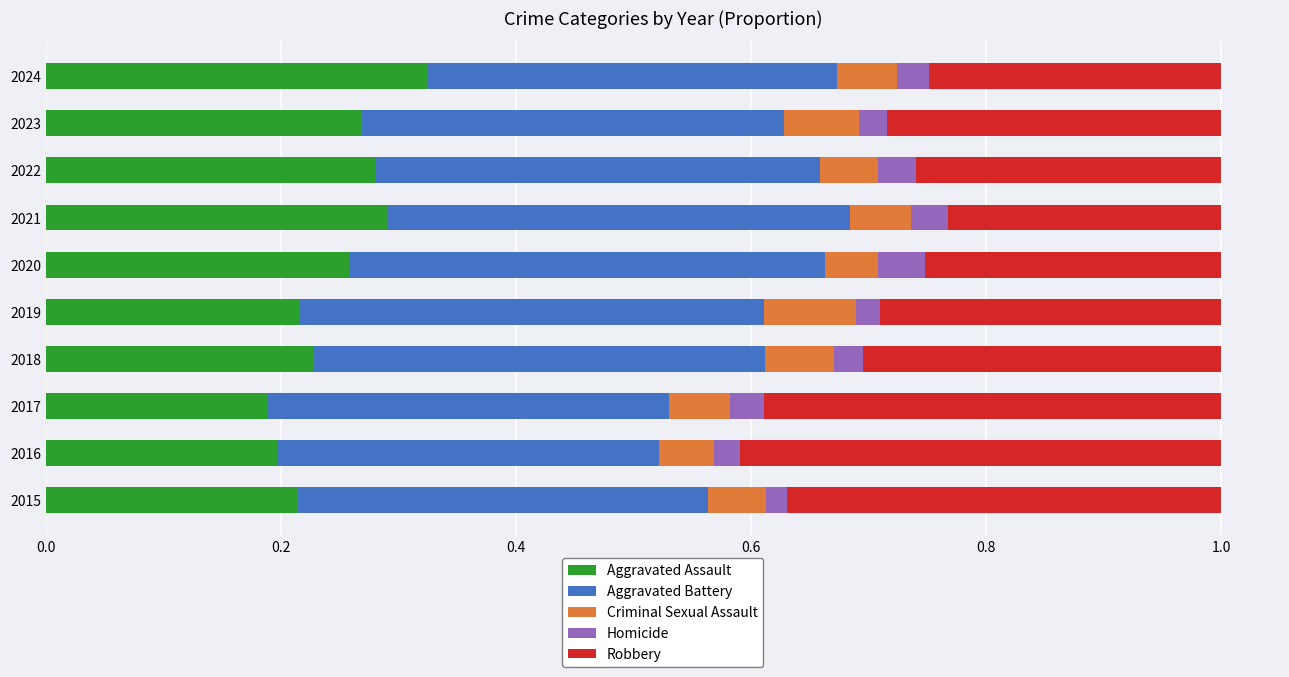

Which category has the highest value in the Aggravated Assault series?

2024